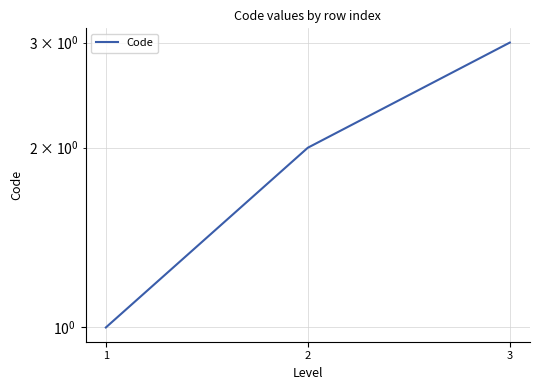

What is the change in value from 1 to 3?

+2